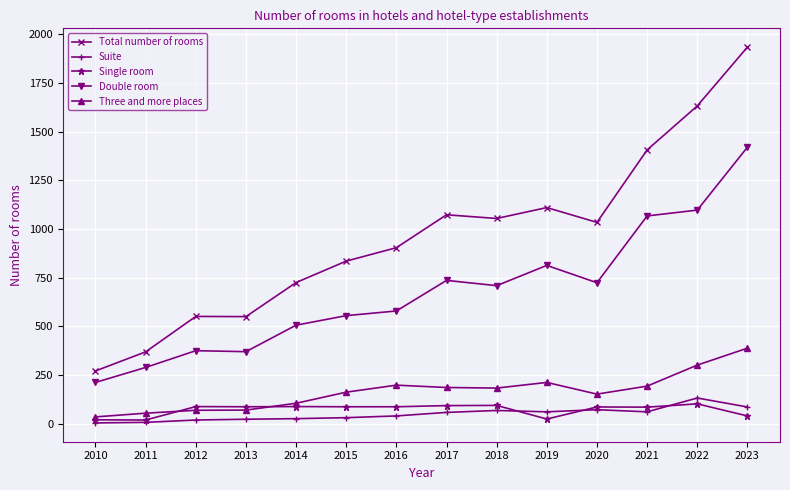

Which label corresponds to the largest value in the chart?

2023